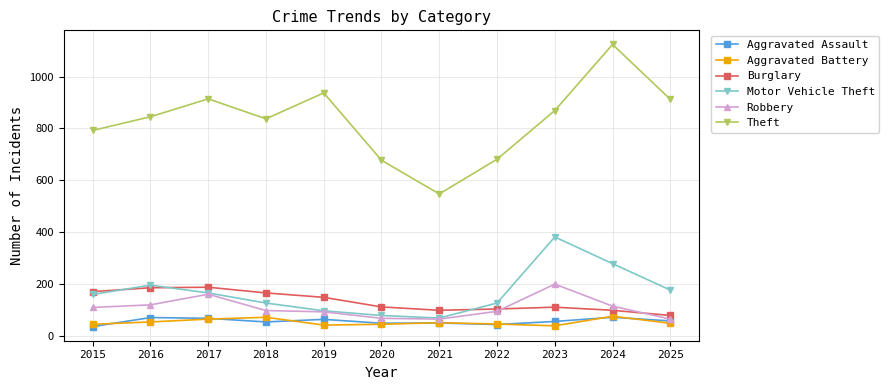

At which category does Theft reach its first local valley?

2018